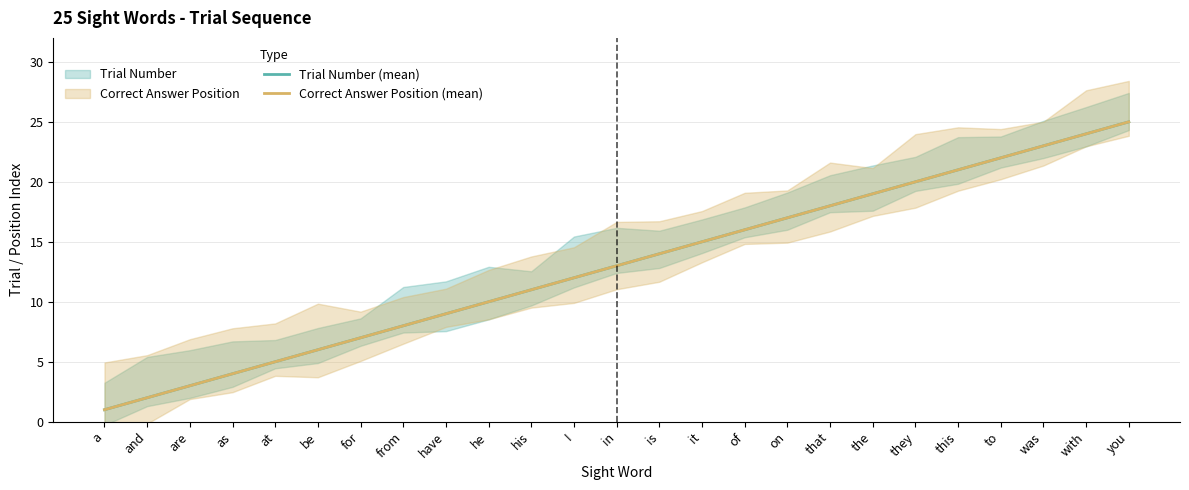

How many values in the Trial Number (mean) series are below 13?

12